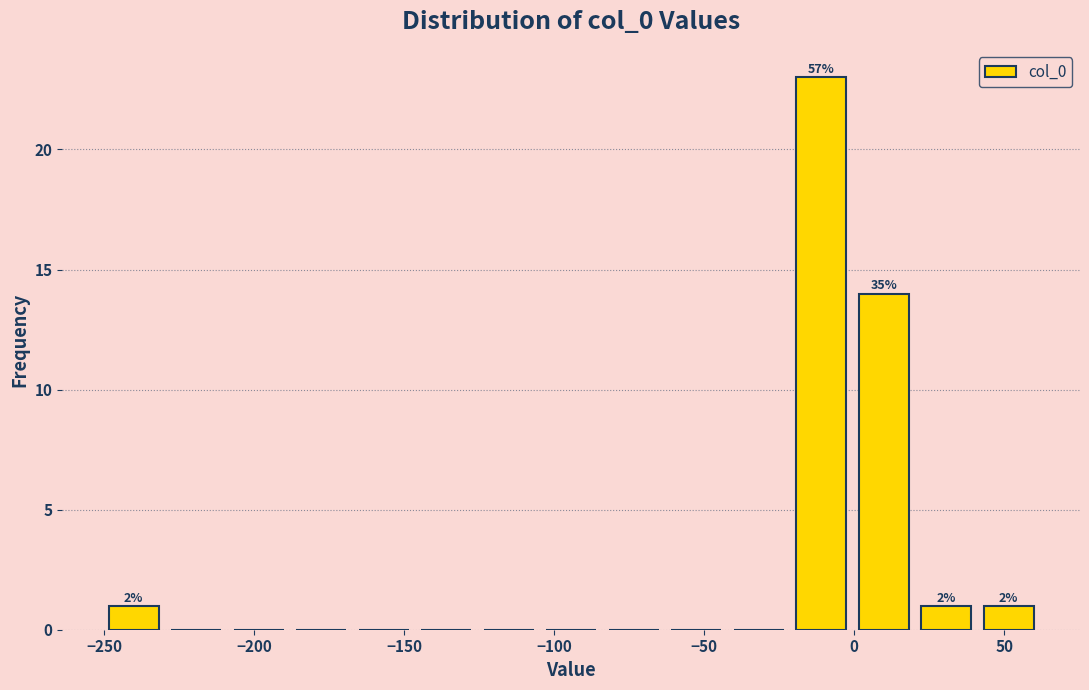

Over which range of the x-axis is the bar tallest?

-20 to 0